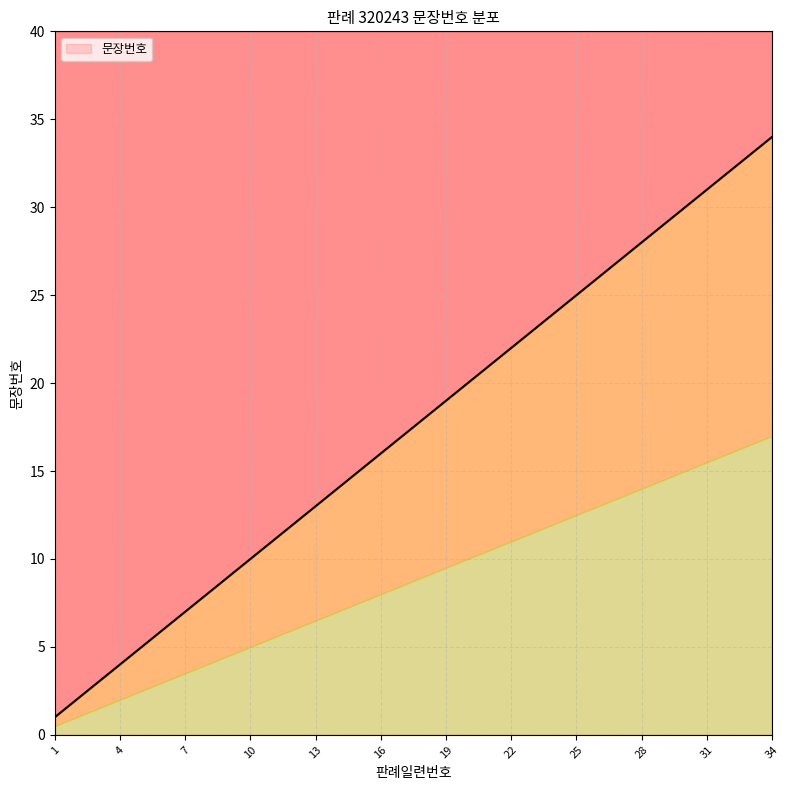

At which label does the data first exceed 18?

19